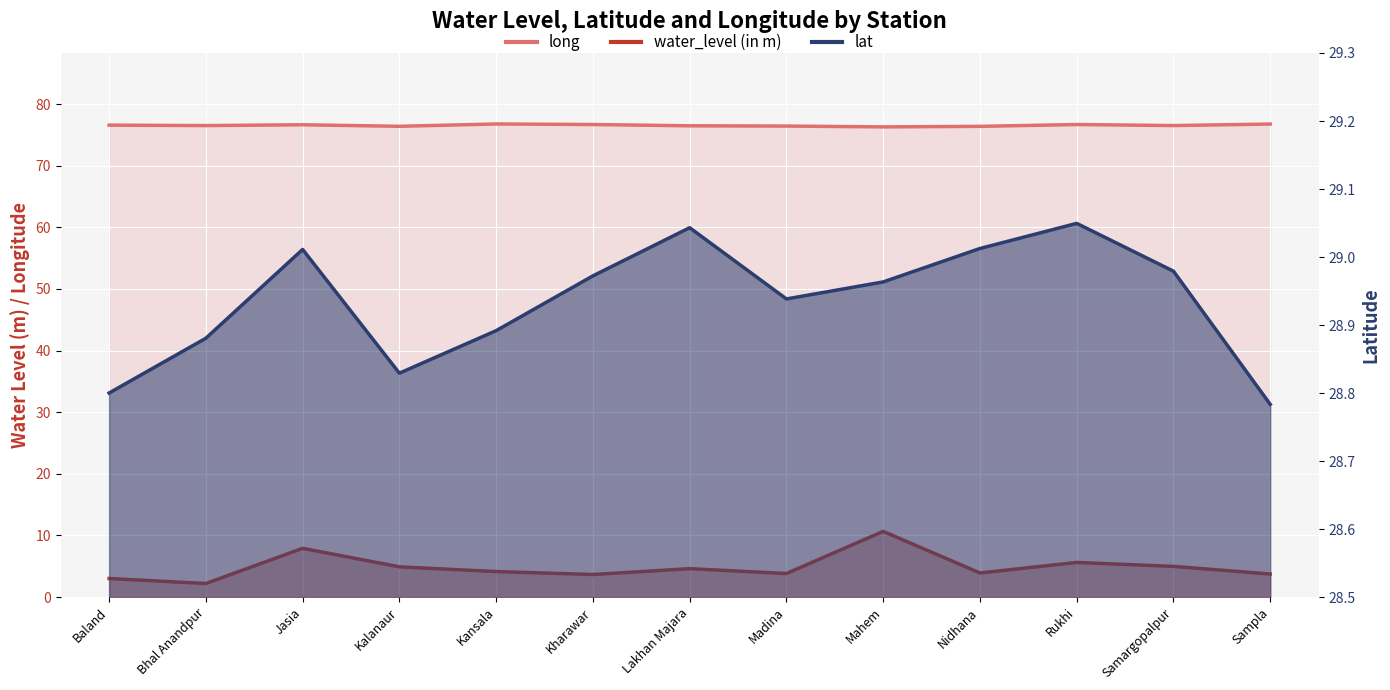

Is the value of lat at Madina greater than the value of long at Rukhi?

No